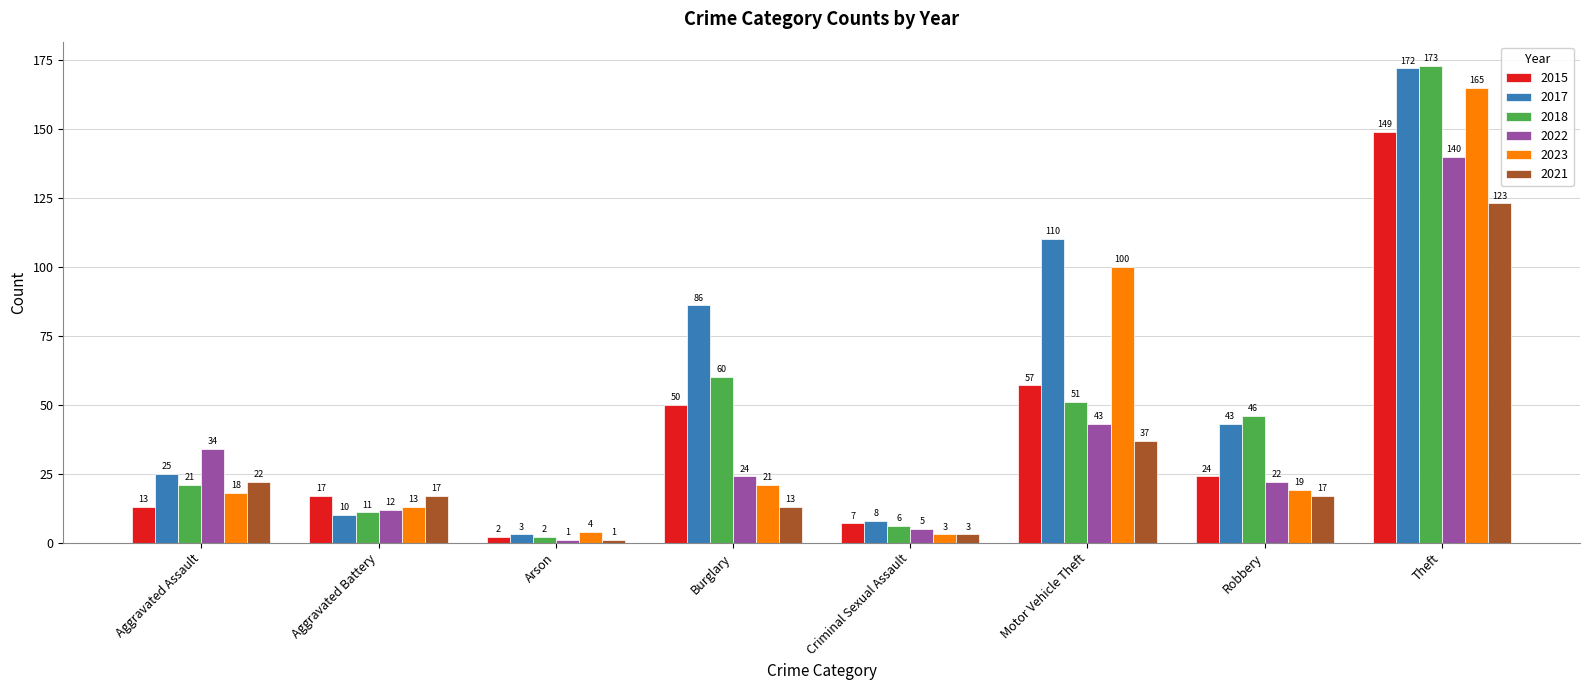

Reading left to right, what are all the values shown in this chart?

2015: 13	17	2	50	7	57	24	149
2017: 25	10	3	86	8	110	43	172
2018: 21	11	2	60	6	51	46	173
2022: 34	12	1	24	5	43	22	140
2023: 18	13	4	21	3	100	19	165
2021: 22	17	1	13	3	37	17	123